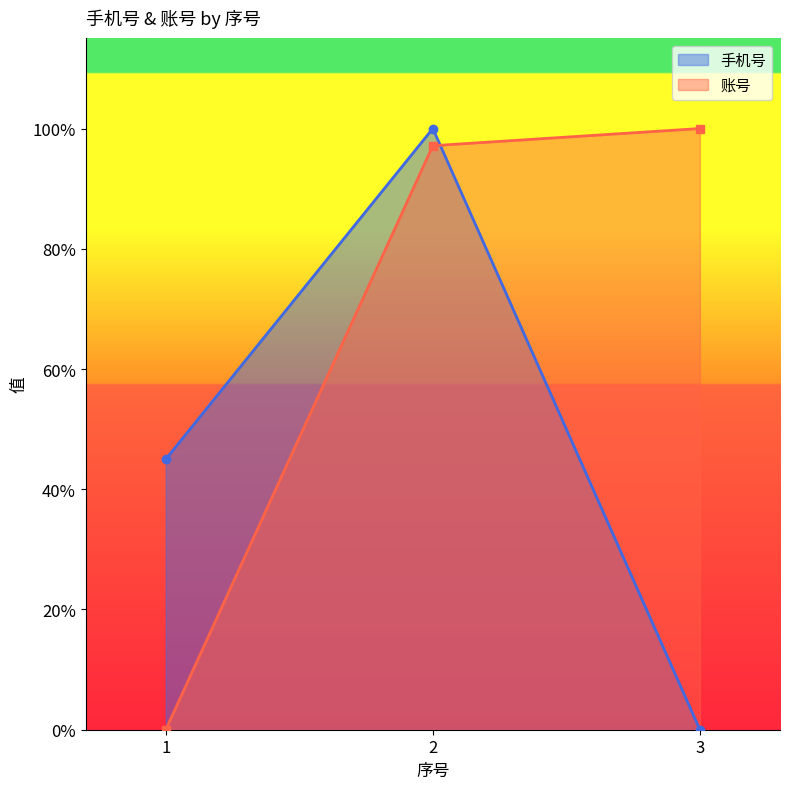

The value of 手机号 at 3 is 0.0. True or false?

True